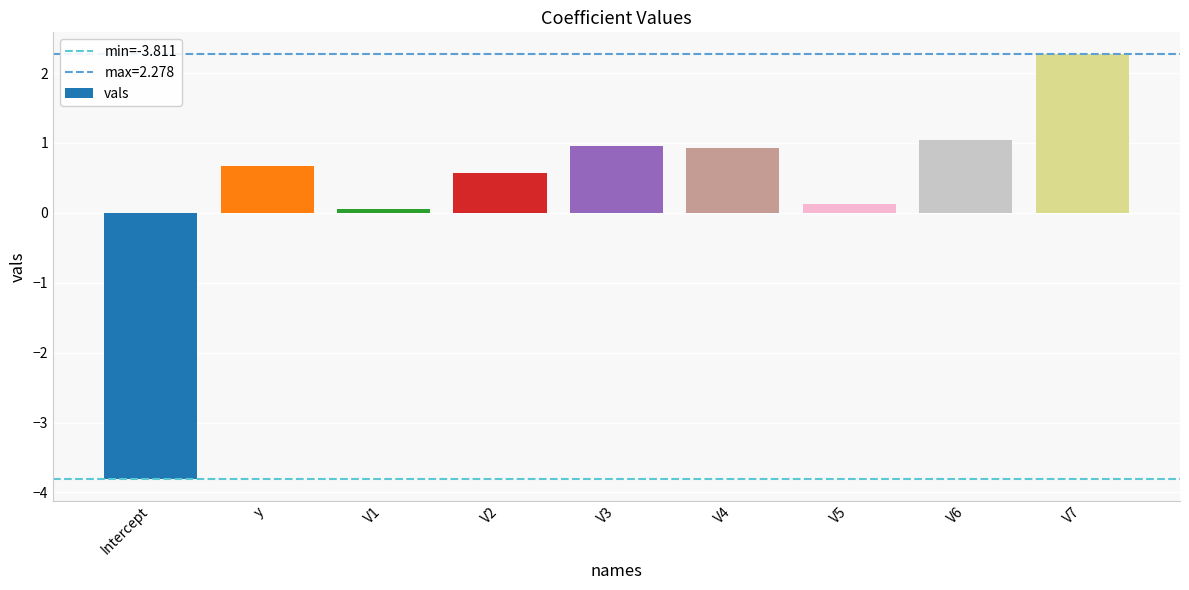

The value at V6 is 1.0. True or false?

True